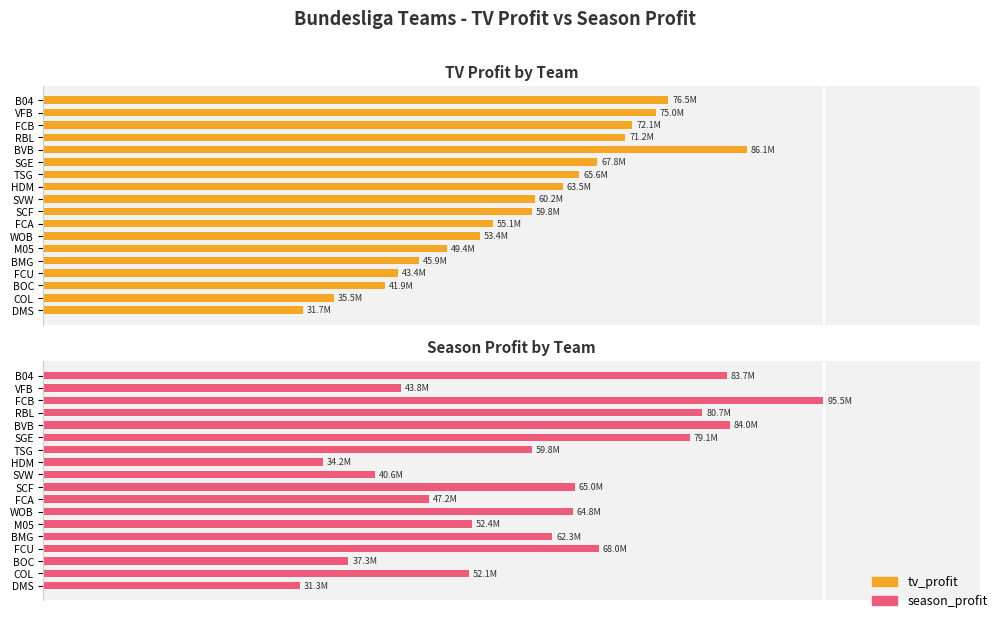

How many bars are there in total?

36